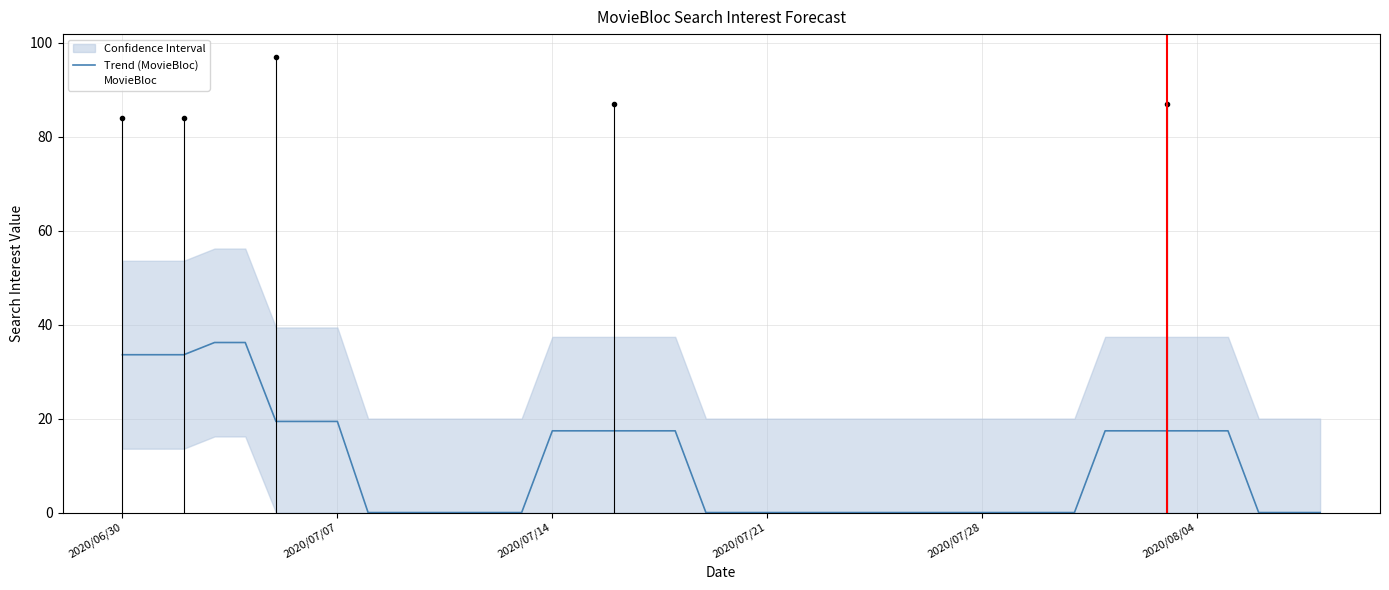

Is it true that MovieBloc equals 34.5 at 2020/06/30?

False